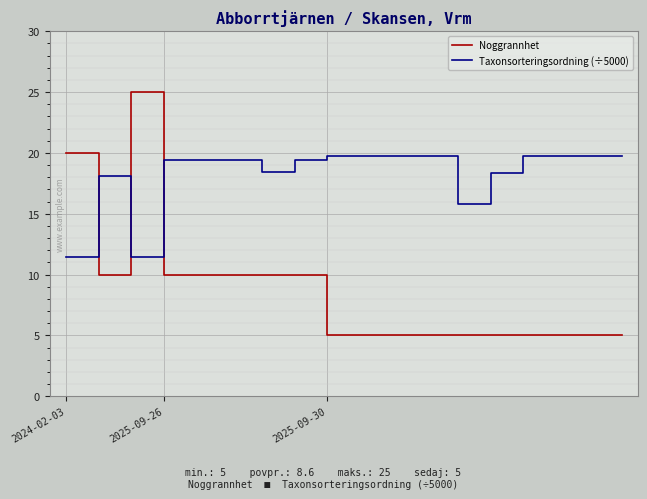

Is this an area chart (filled region under the line)?

No